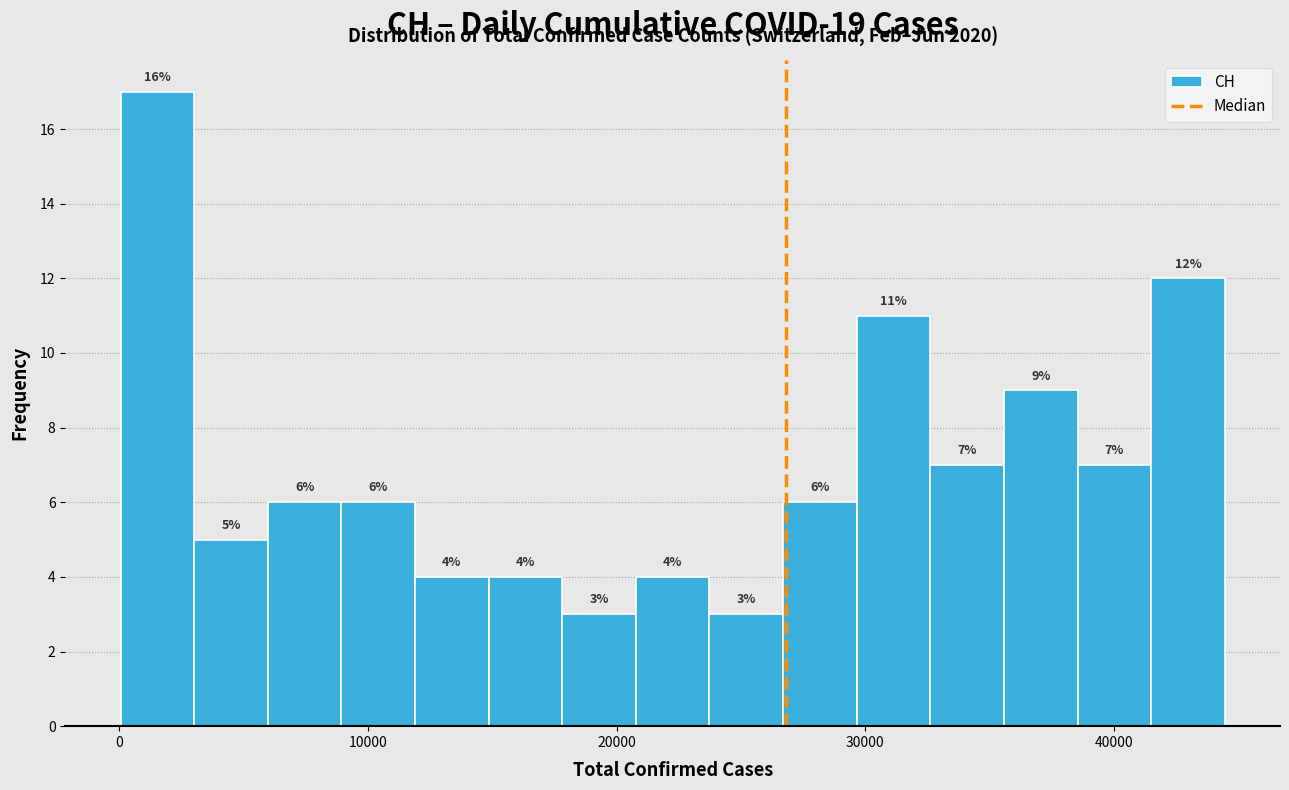

Around what value on the x-axis is the tallest bar? Give the approximate position of its centre, as read against the axis.

2000